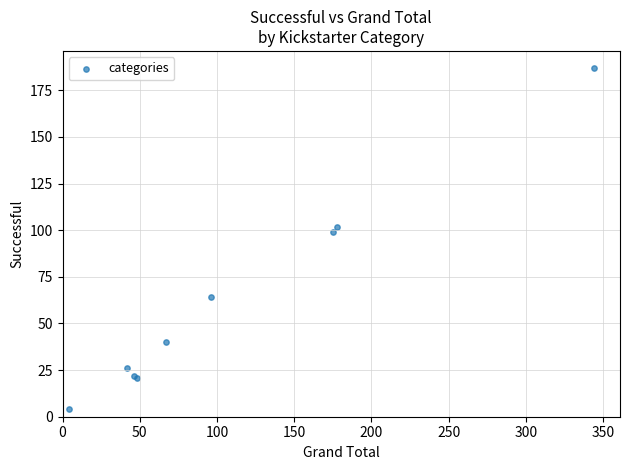

What Y value in the scatter plot is closest to 95?

99